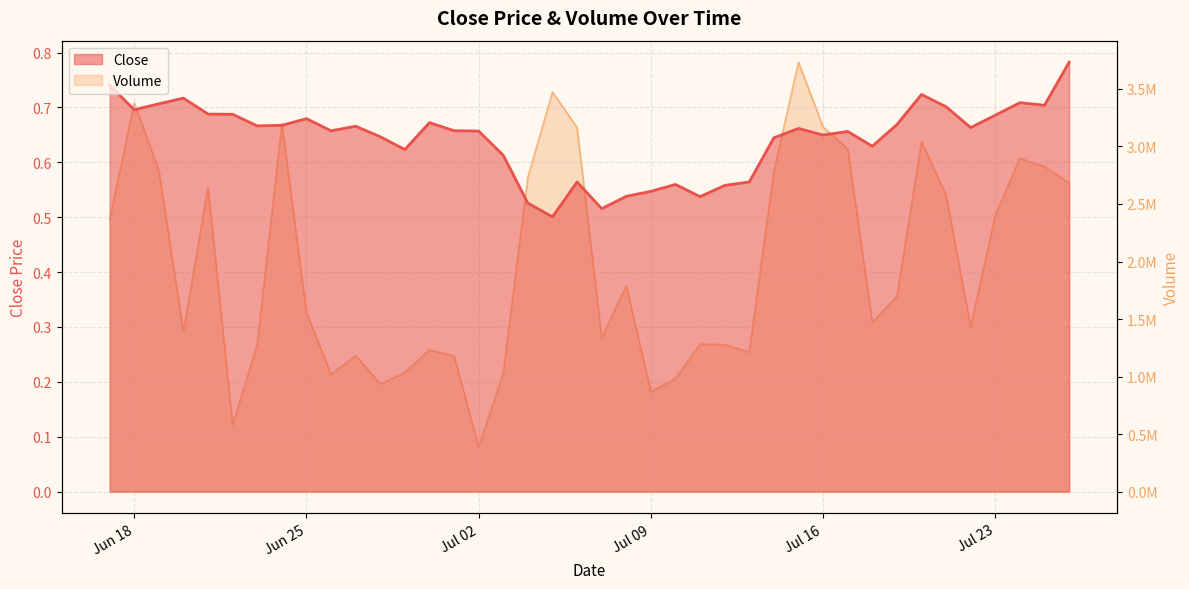

Which series has the widest spread of values?

volume